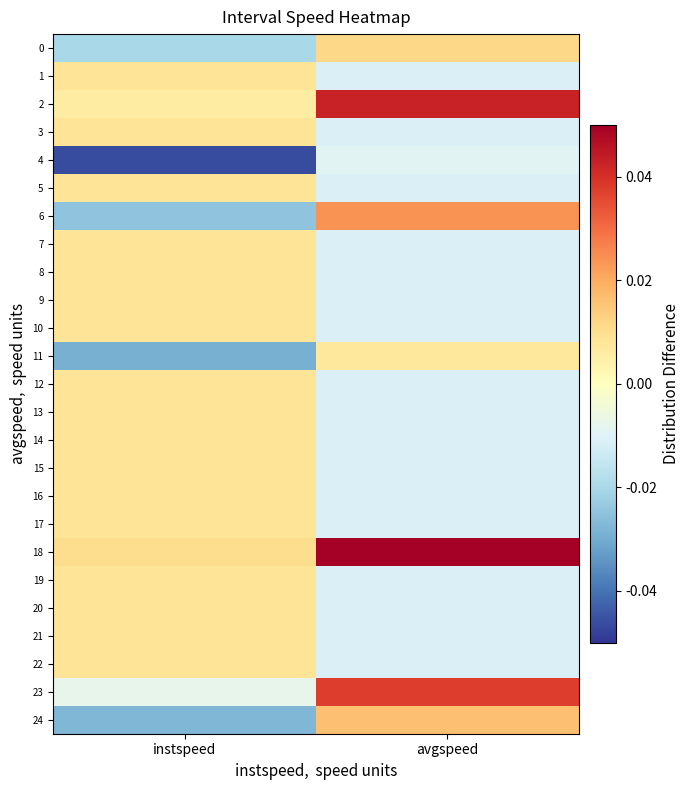

Reading right to left, transcribe all the data shown in this chart.

0: avgspeed=0.0	instspeed=-0.0
1: avgspeed=-0.0	instspeed=0.0
2: avgspeed=0.0	instspeed=0.0
3: avgspeed=-0.0	instspeed=0.0
4: avgspeed=-0.0	instspeed=-0.0
5: avgspeed=-0.0	instspeed=0.0
6: avgspeed=0.0	instspeed=-0.0
7: avgspeed=-0.0	instspeed=0.0
8: avgspeed=-0.0	instspeed=0.0
9: avgspeed=-0.0	instspeed=0.0
10: avgspeed=-0.0	instspeed=0.0
11: avgspeed=0.0	instspeed=-0.0
12: avgspeed=-0.0	instspeed=0.0
13: avgspeed=-0.0	instspeed=0.0
14: avgspeed=-0.0	instspeed=0.0
15: avgspeed=-0.0	instspeed=0.0
16: avgspeed=-0.0	instspeed=0.0
17: avgspeed=-0.0	instspeed=0.0
18: avgspeed=0.1	instspeed=0.0
19: avgspeed=-0.0	instspeed=0.0
20: avgspeed=-0.0	instspeed=0.0
21: avgspeed=-0.0	instspeed=0.0
22: avgspeed=-0.0	instspeed=0.0
23: avgspeed=0.0	instspeed=-0.0
24: avgspeed=0.0	instspeed=-0.0